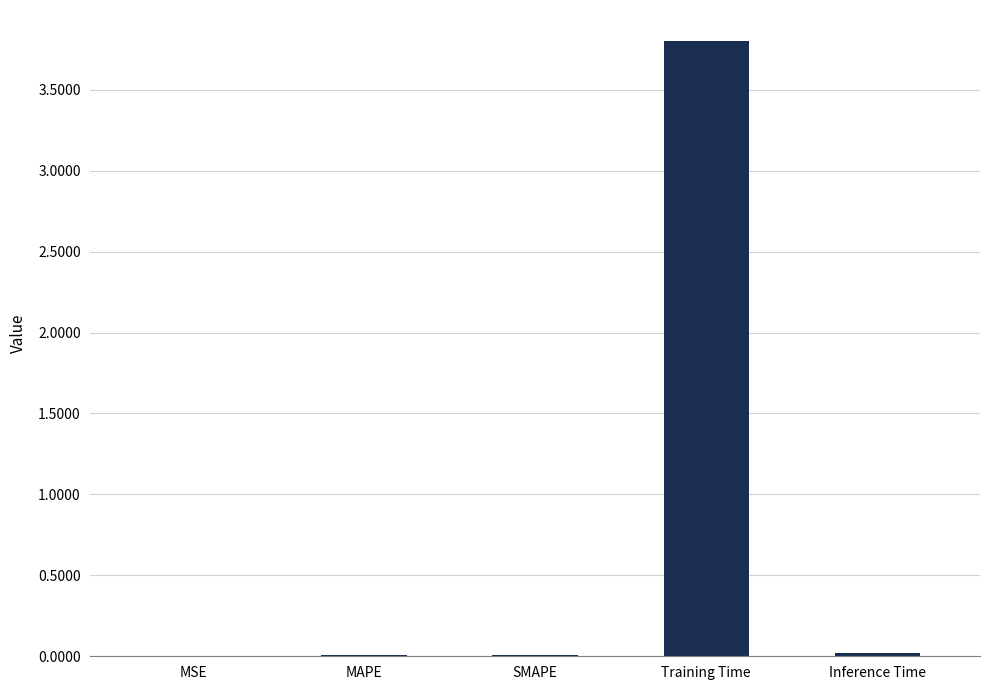

Which has a higher value, Training Time or MSE?

Training Time